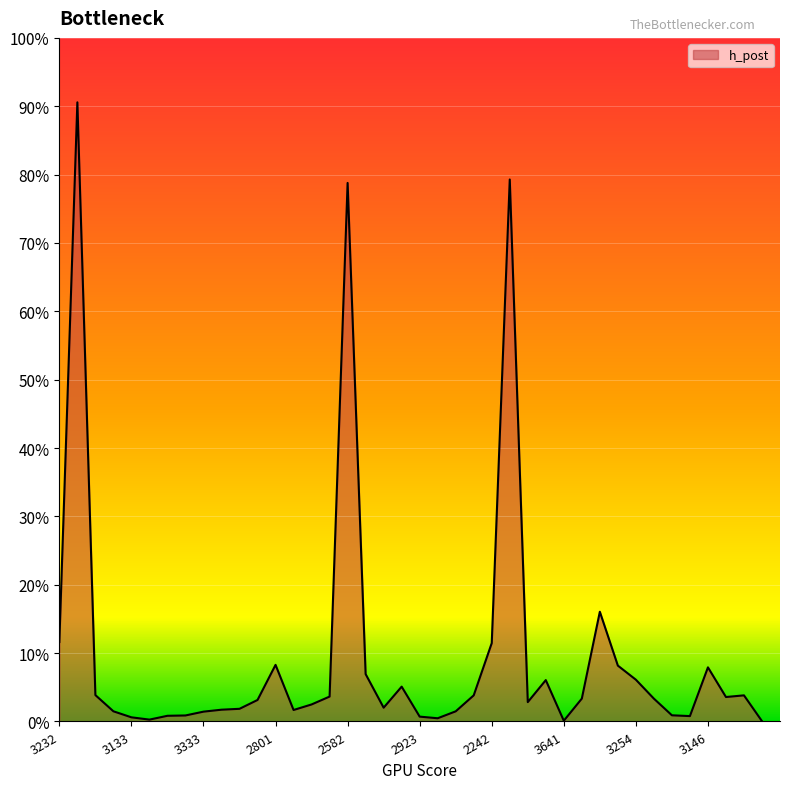

What is the label of the 4th point from the right?

3146